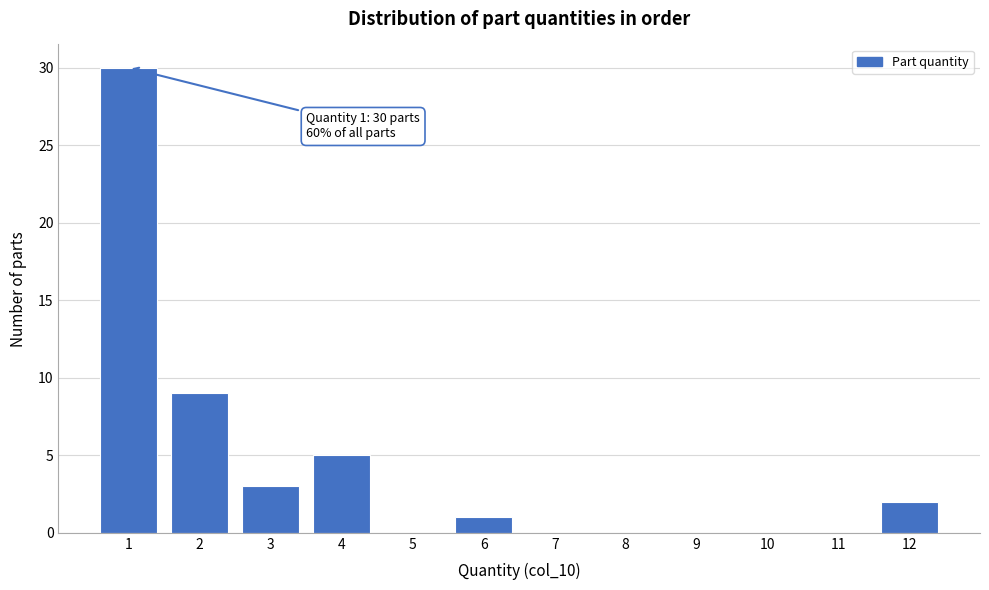

Reading left to right, what are all the values shown in this chart?

1=30	2=9	3=3	4=5	5=0	6=1	7=0	8=0	9=0	10=0	11=0	12=2